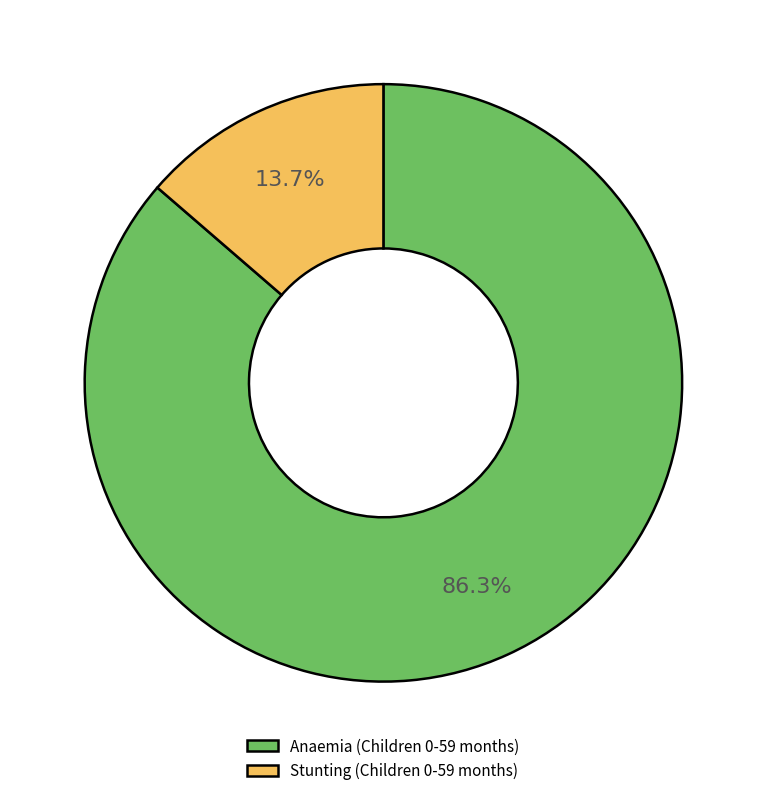

Which category accounts for the majority?

Anaemia (Children 0-59 months)